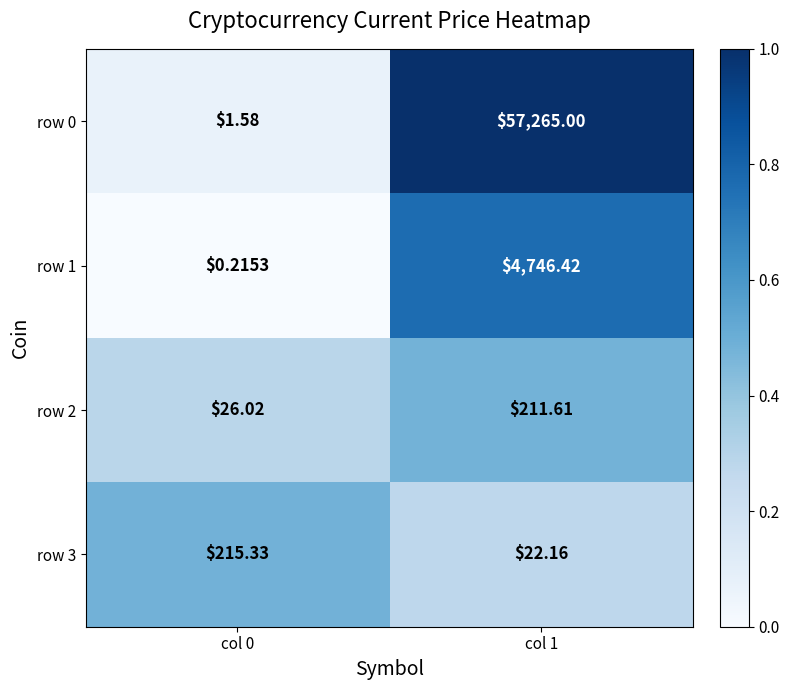

What is the spread (max minus min) of values at col 1?

57242.8